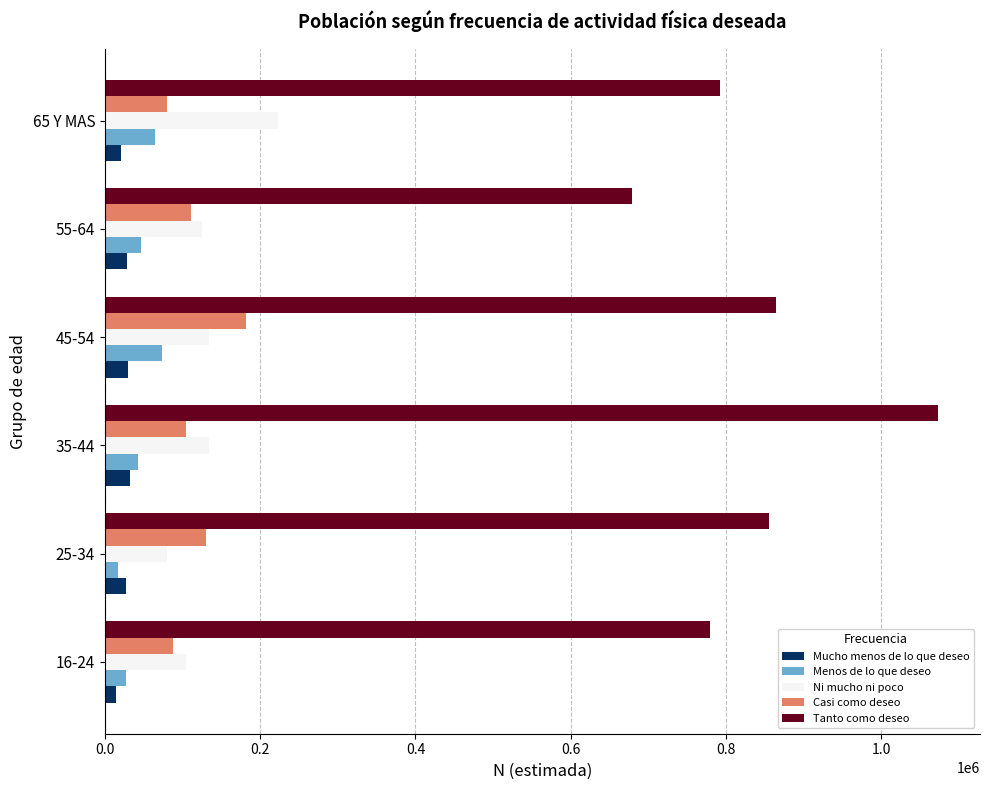

What is the total value across all series at 45-54?

1283848